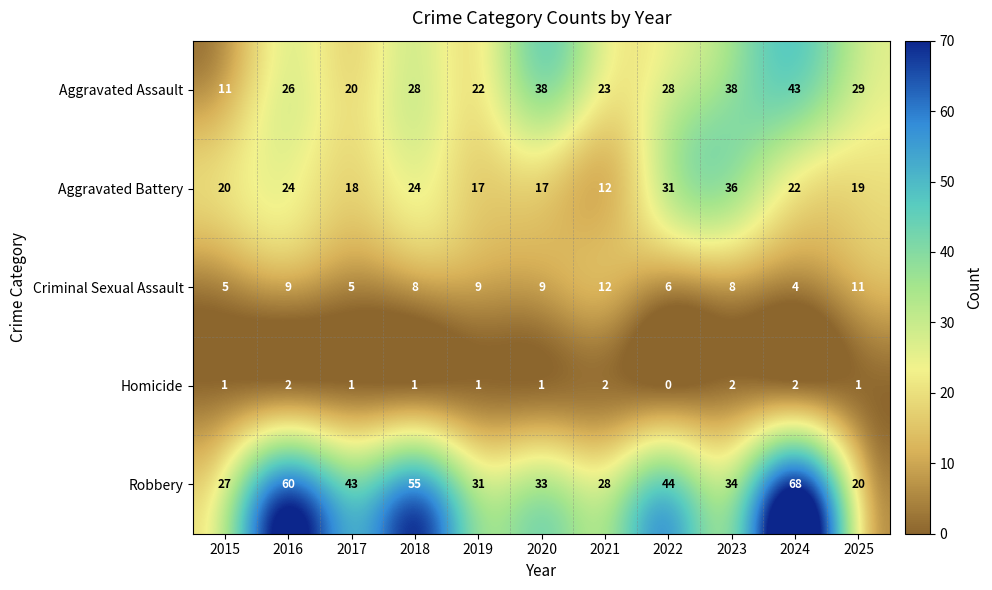

The Homicide series shows 1 at 2021. True or false?

False